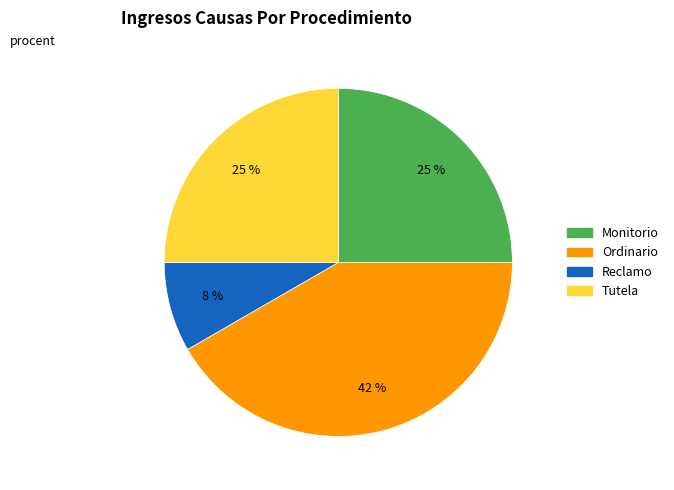

What is the largest slice in the pie chart?

Ordinario